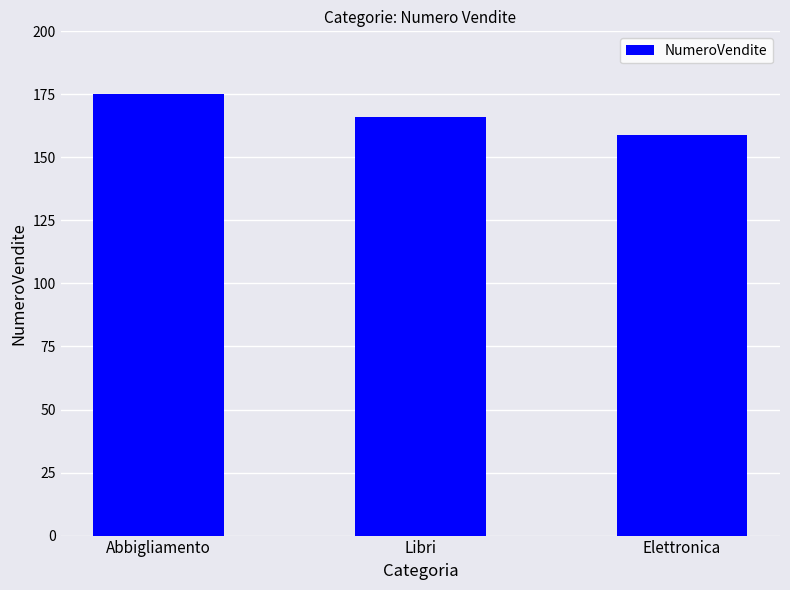

Reading left to right, list all the values displayed in this chart.

175	166	159